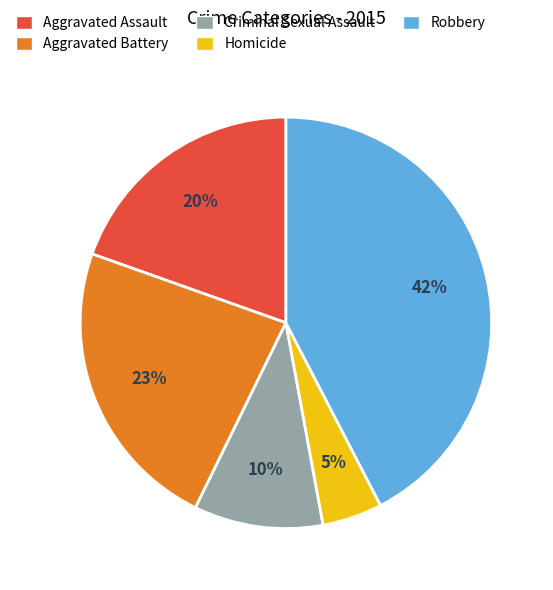

To the nearest percent, what is the difference between the Aggravated Assault and Homicide slice percentages?

15%